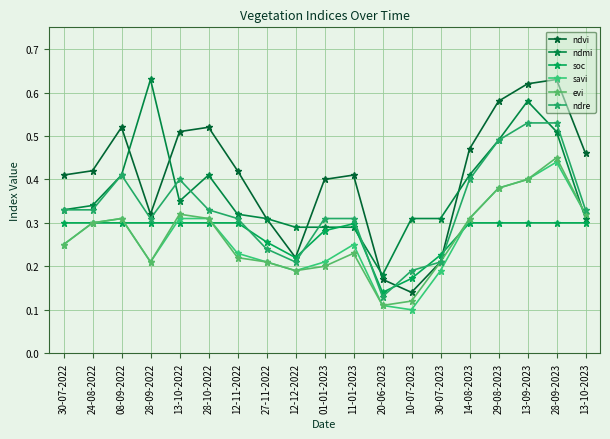

How many lines are shown in the chart?

6